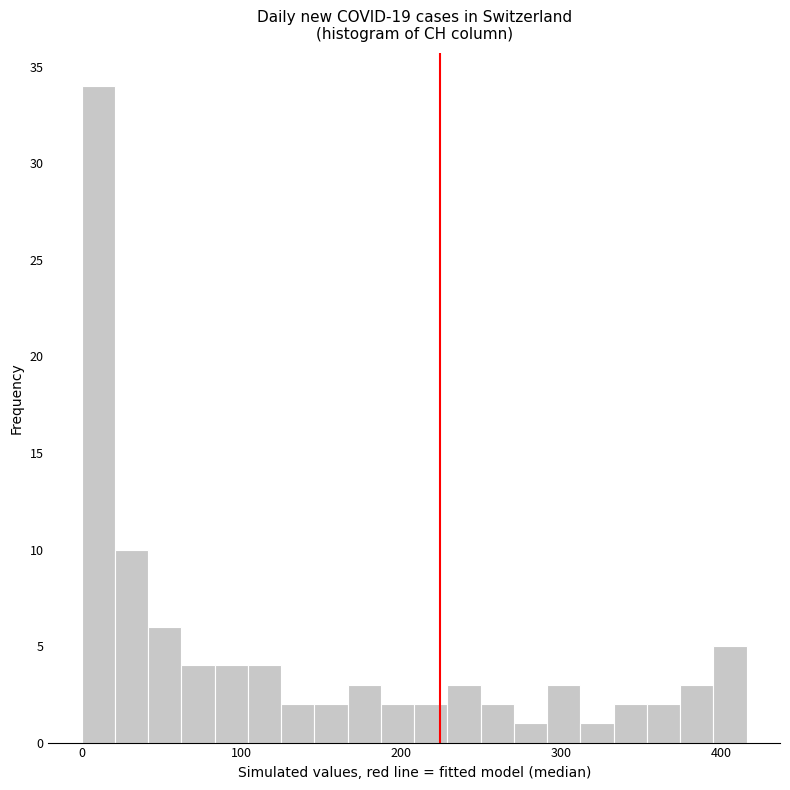

Read against the x-axis, roughly where is the centre of the tallest bar?

10